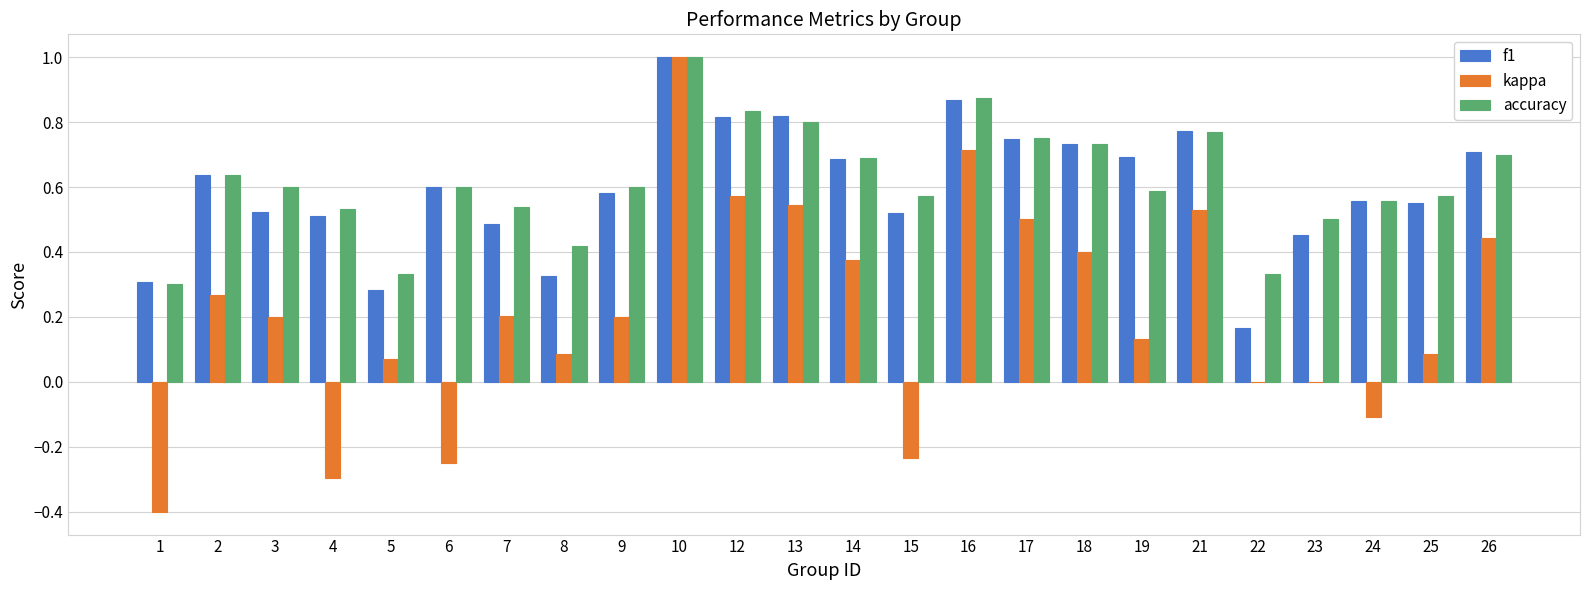

True or false: f1 has a value of 0.4 at 16.

False